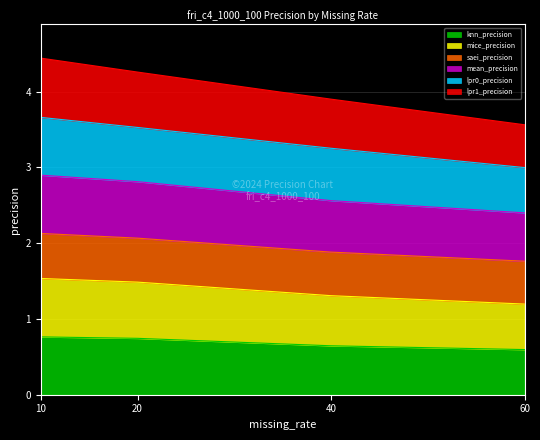

True or false: mean_precision and lpr1_precision intersect in this chart.

False